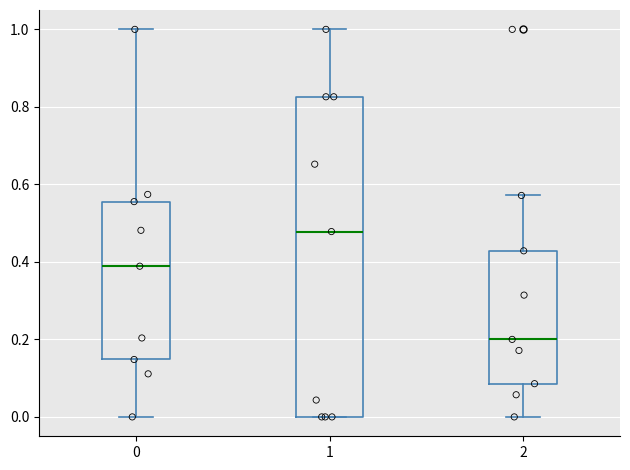

Which box is the tallest, from its lower edge to its upper edge?

1